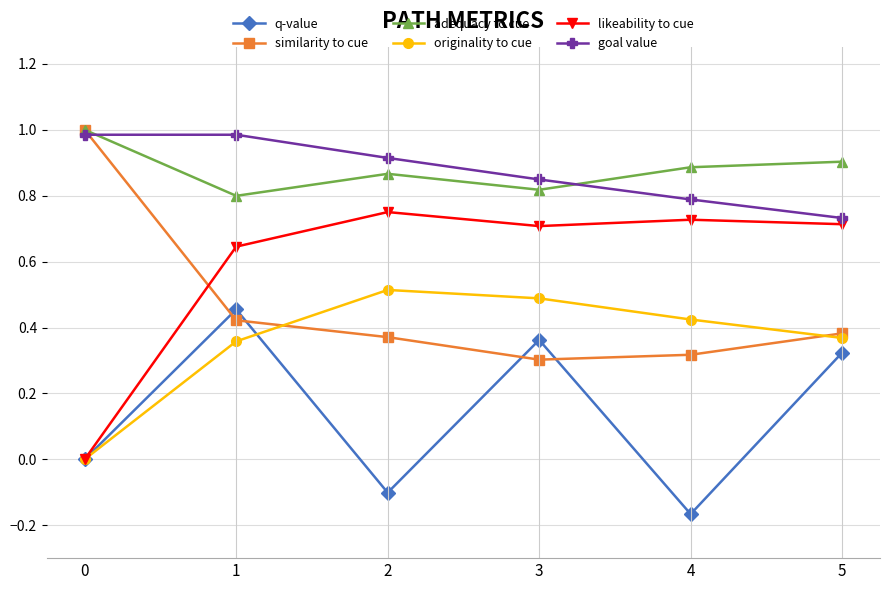

At which label is adequacy to cue closest to 0?

1